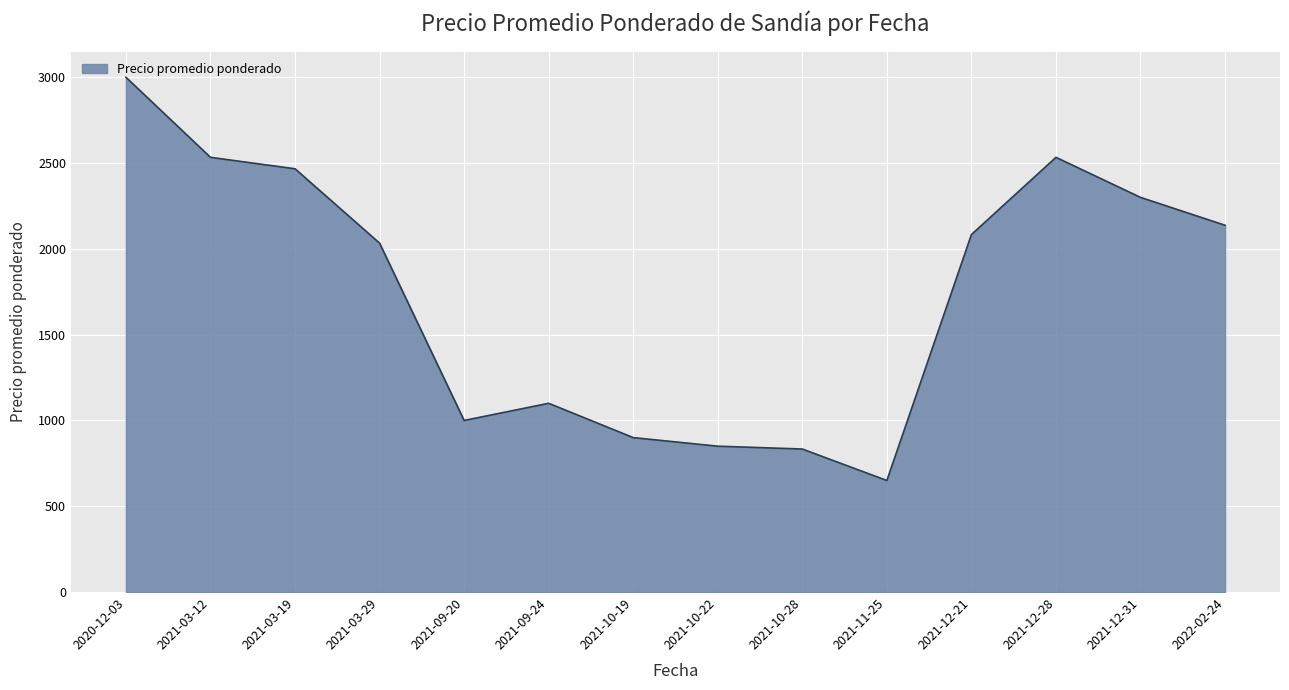

The value at 2022-02-24 is 2137.5. True or false?

True